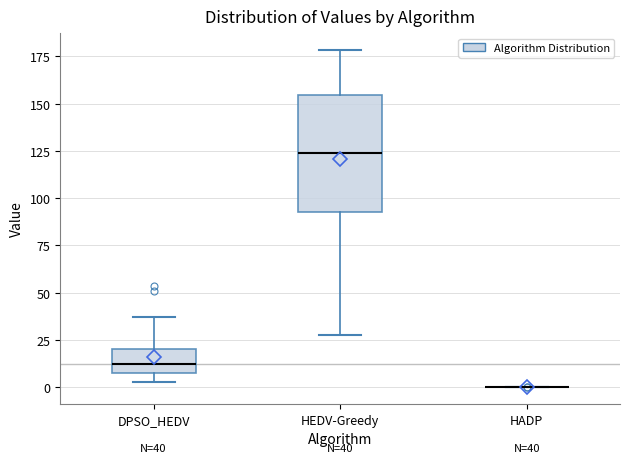

Comparing the boxes themselves (not the whiskers), which one is the tallest?

HEDV-Greedy